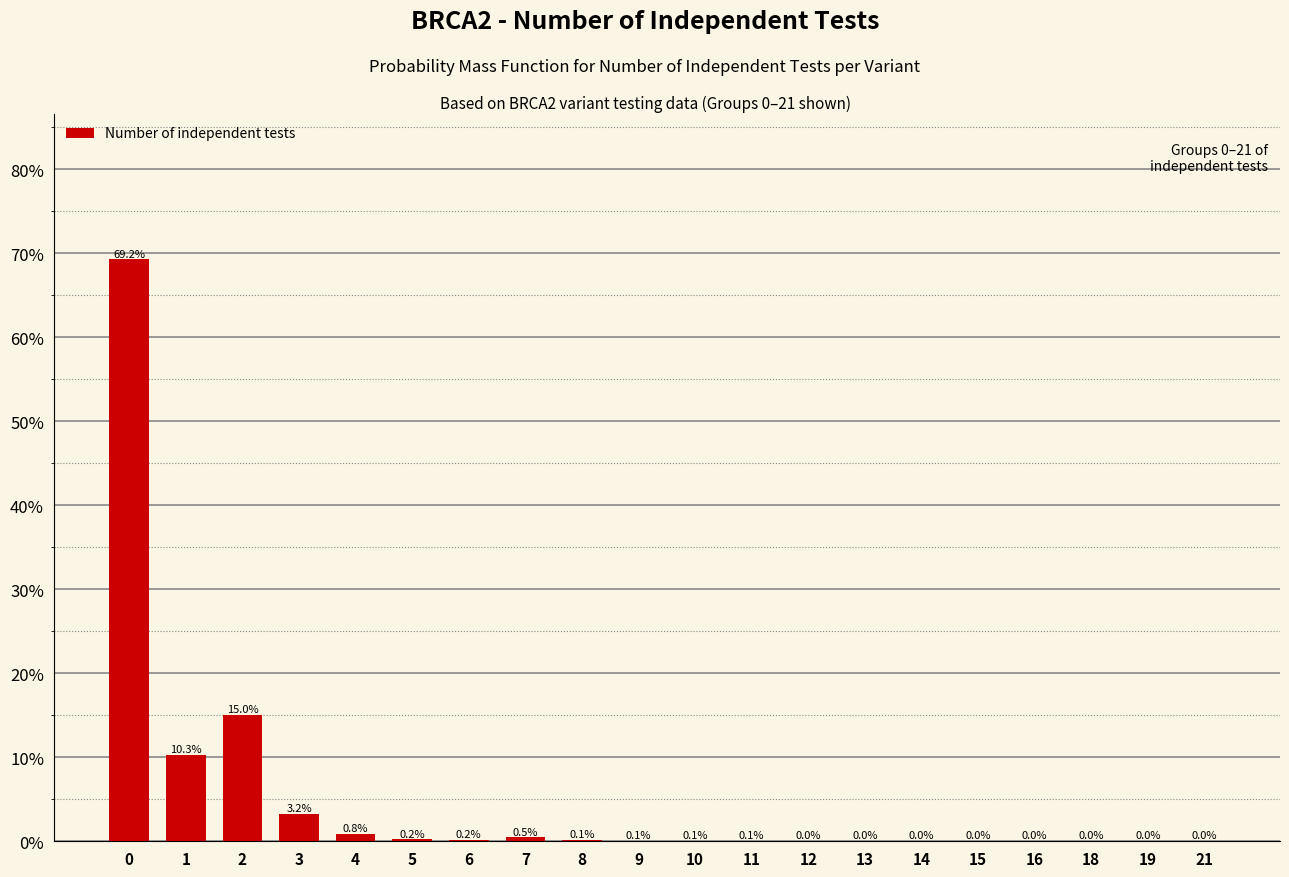

Between 6 and 21, which is larger?

6